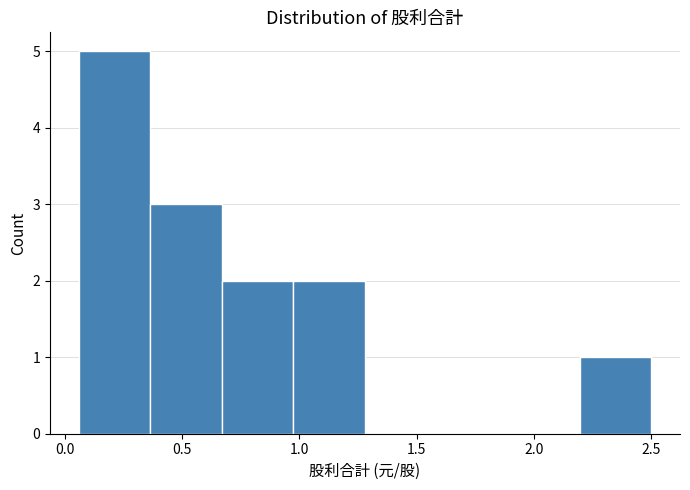

Reading left to right, transcribe this chart: for each bar, give the range it covers on the x-axis and its height. Neither the bar edges nor the heights are printed on the chart, so give them approximately, as read against the axes.

0.060 to 0.365: 5
0.365 to 0.670: 3
0.670 to 0.975: 2
0.975 to 1.280: 2
1.280 to 1.585: 0
1.585 to 1.890: 0
1.890 to 2.195: 0
2.195 to 2.500: 1